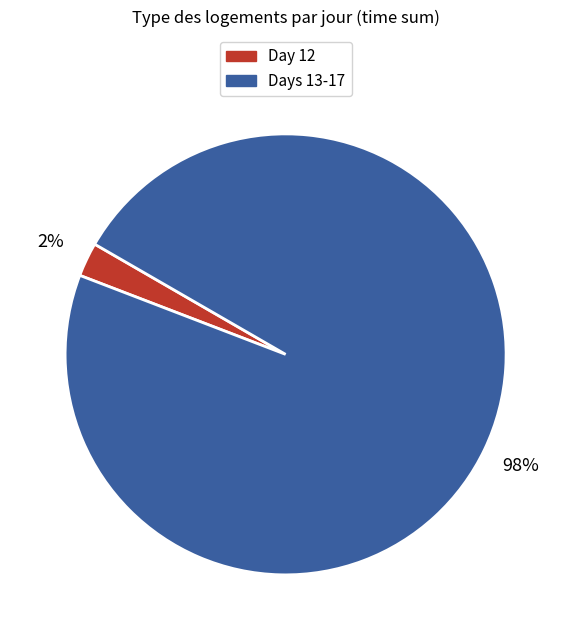

Is there any slice that represents more than half of the pie?

Yes